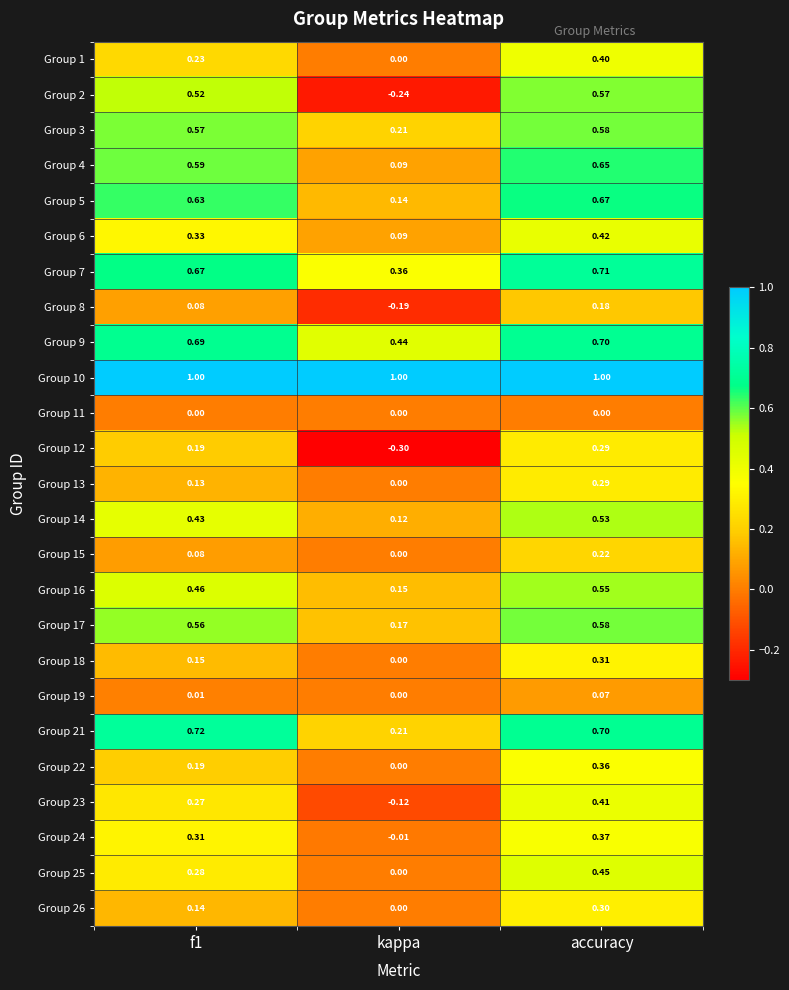

How many distinct data groups are displayed?

25